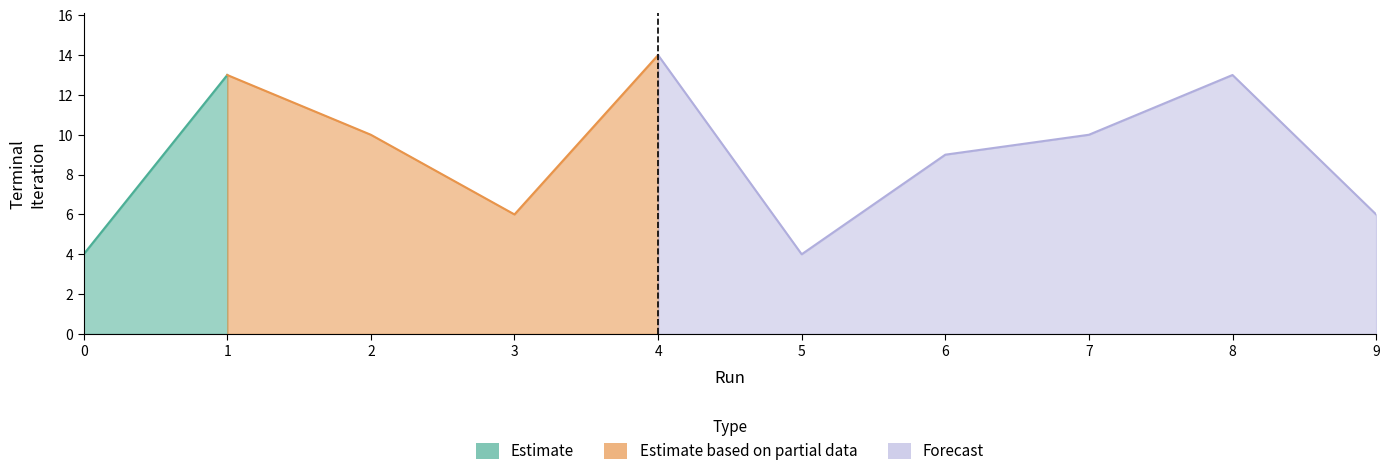

Reading left to right, extract all data points from this chart.

4	13	10	6	14	4	9	10	13	6